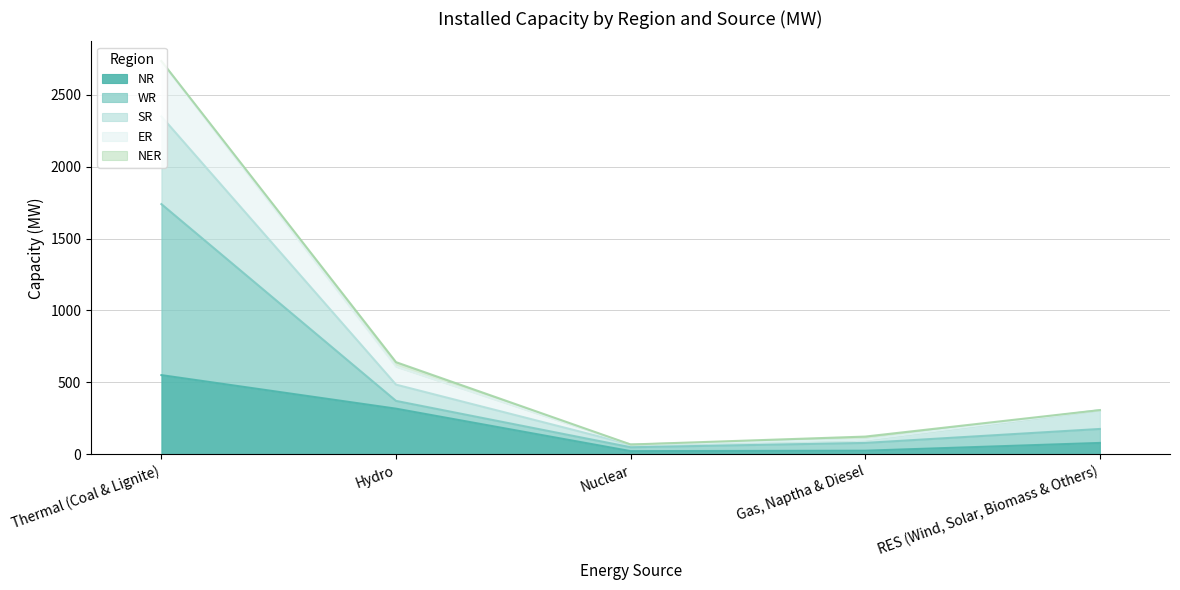

Where is ER nearest to the value 1401?

Hydro